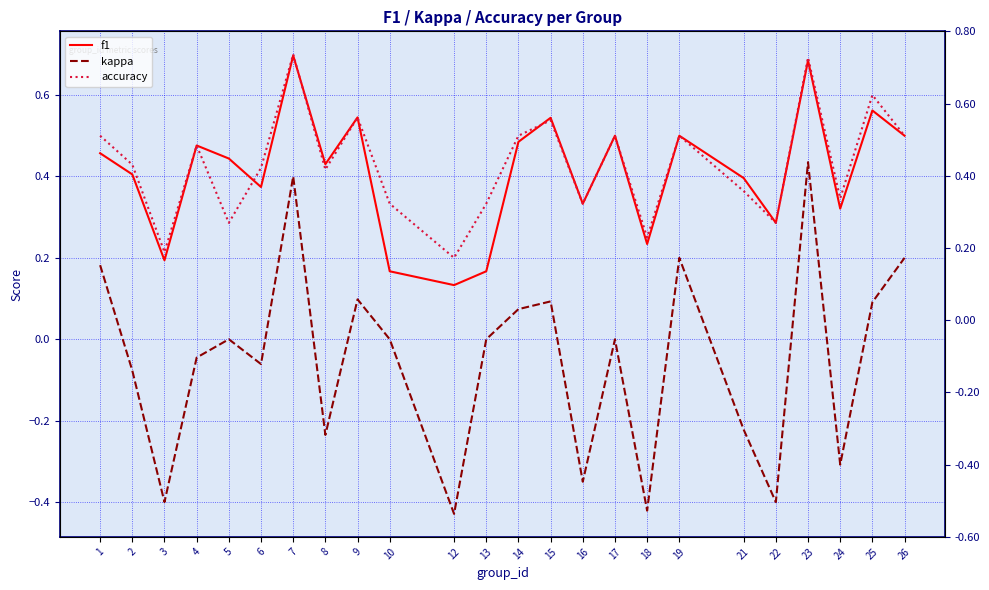

Which series has the largest range (max minus min)?

kappa